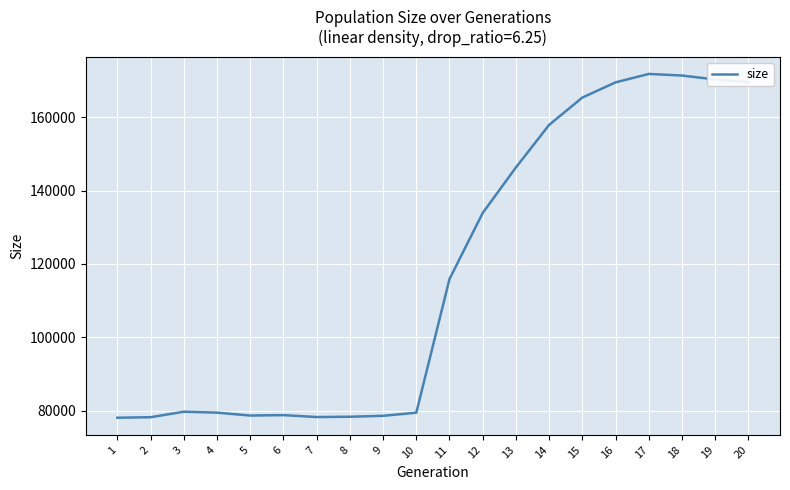

What is the change in value from 3 to 11?

+36182